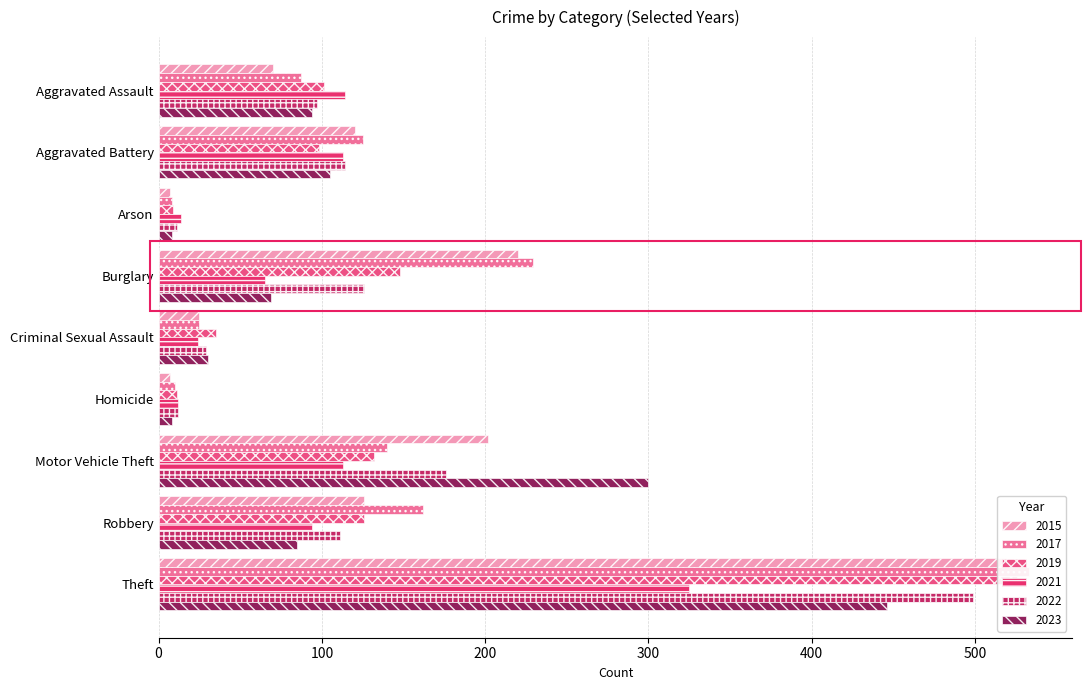

What is the sum of the 2021 values at Criminal Sexual Assault and Robbery?

118